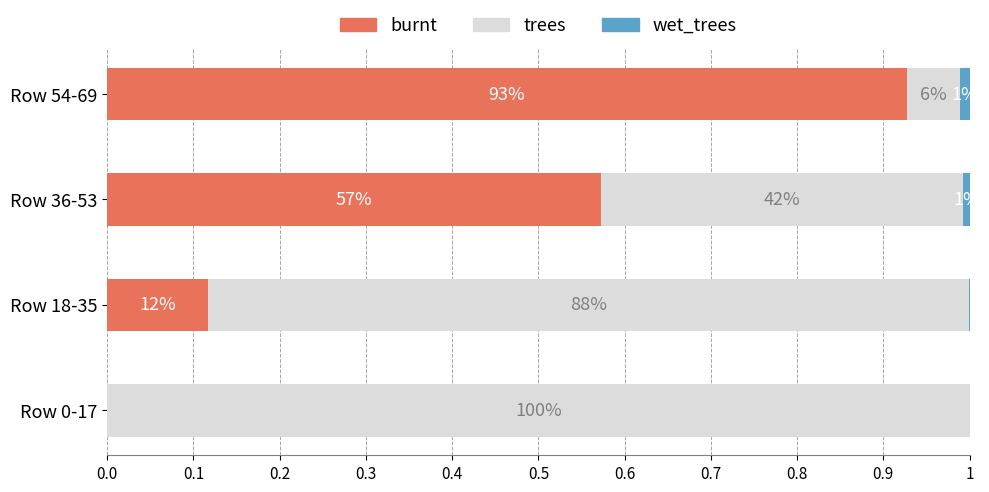

What are all the series names shown in the legend?

burnt, trees, wet_trees